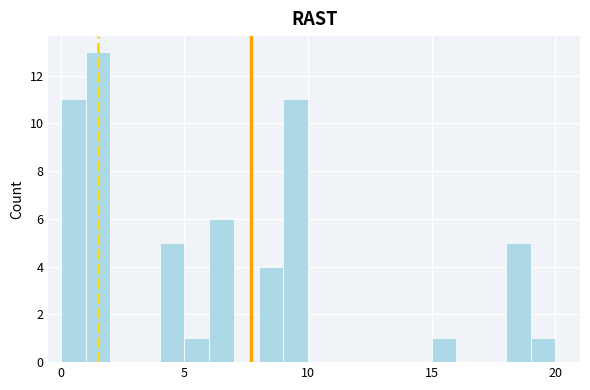

Around what value on the x-axis is the tallest bar? Give the approximate position of its centre, as read against the axis.

1.5